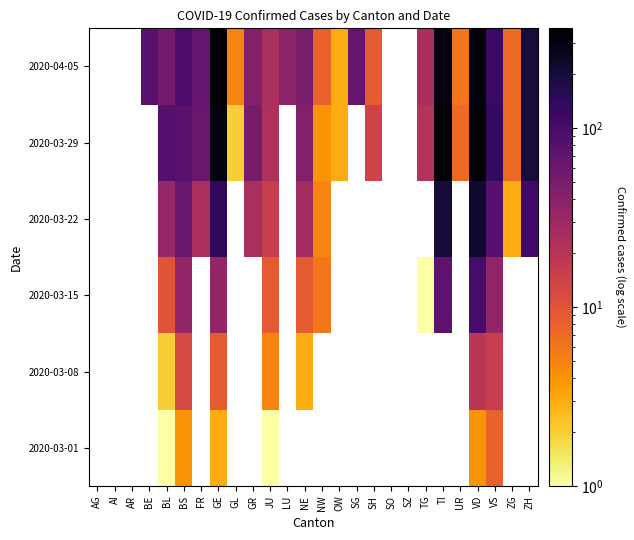

Count the number of data series in this chart.

6